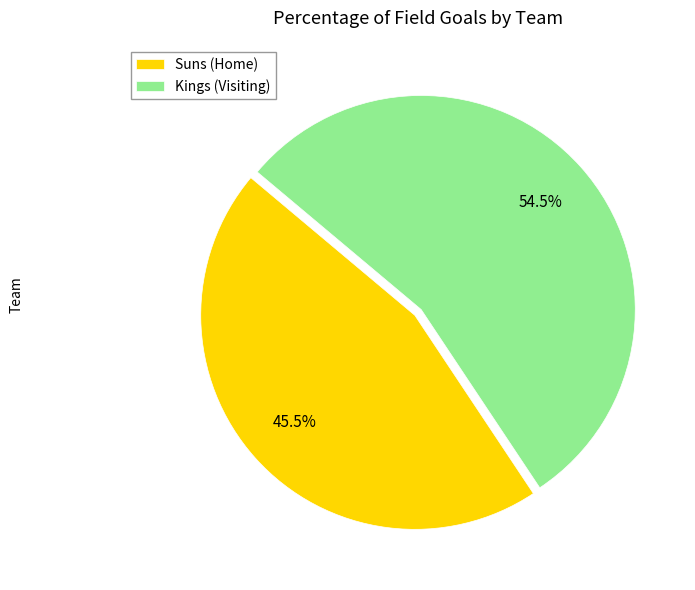

Does Suns (Home) account for over 50% of the chart?

No